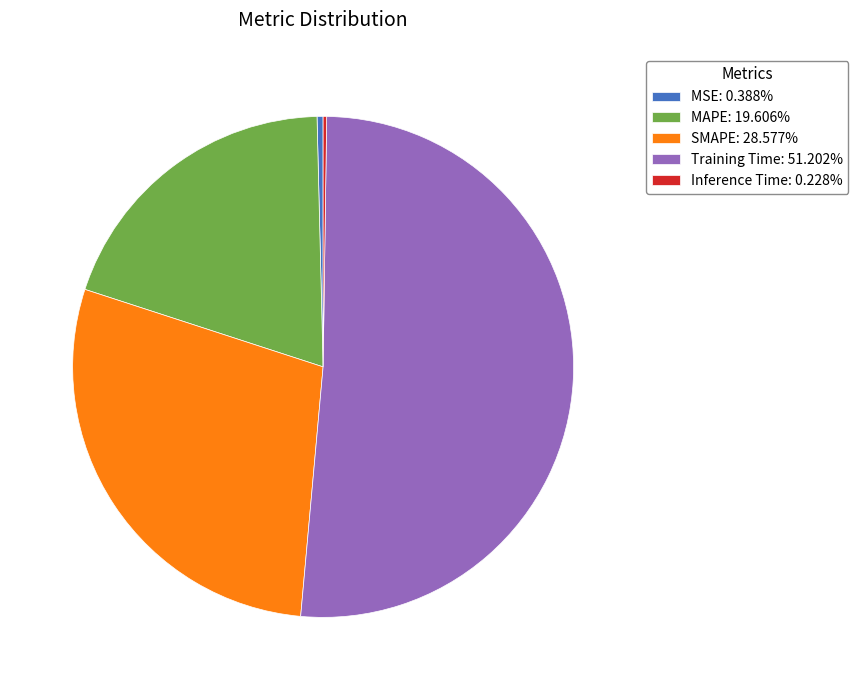

Do Training Time and SMAPE together represent more than half of the pie?

Yes